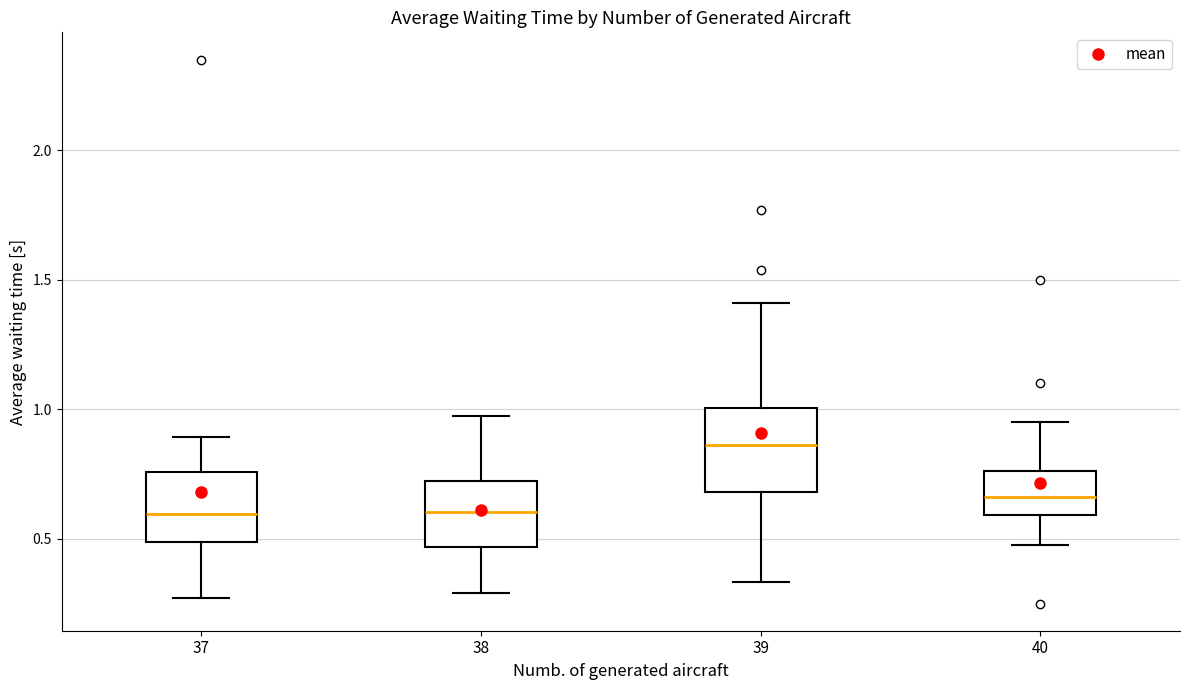

Reading left to right, transcribe this box plot: for each box, give where its median line is, the range the box spans, and where its two whiskers end, as read against the y-axis. The values are not printed on the chart, so give them approximately, as read against the axis.

37: median 0.60, box 0.50 to 0.75, whiskers 0.25 to 0.90
38: median 0.60, box 0.45 to 0.70, whiskers 0.30 to 0.95
39: median 0.85, box 0.70 to 1.00, whiskers 0.35 to 1.40
40: median 0.65, box 0.60 to 0.75, whiskers 0.50 to 0.95